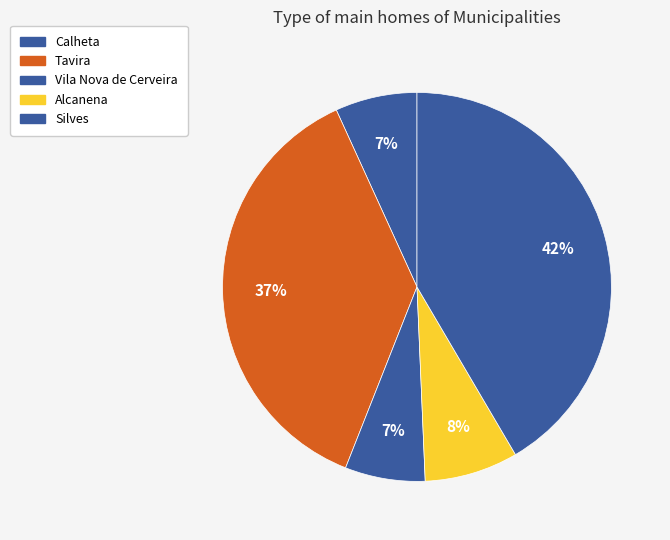

How many segments does this pie chart have?

5